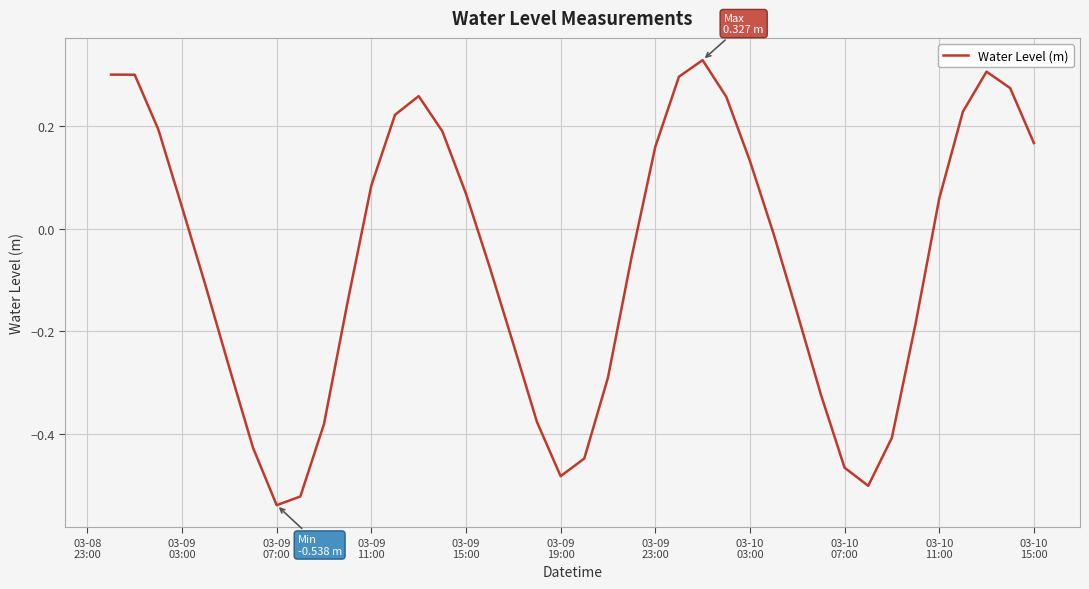

What is the difference between the maximum and minimum values?

0.9